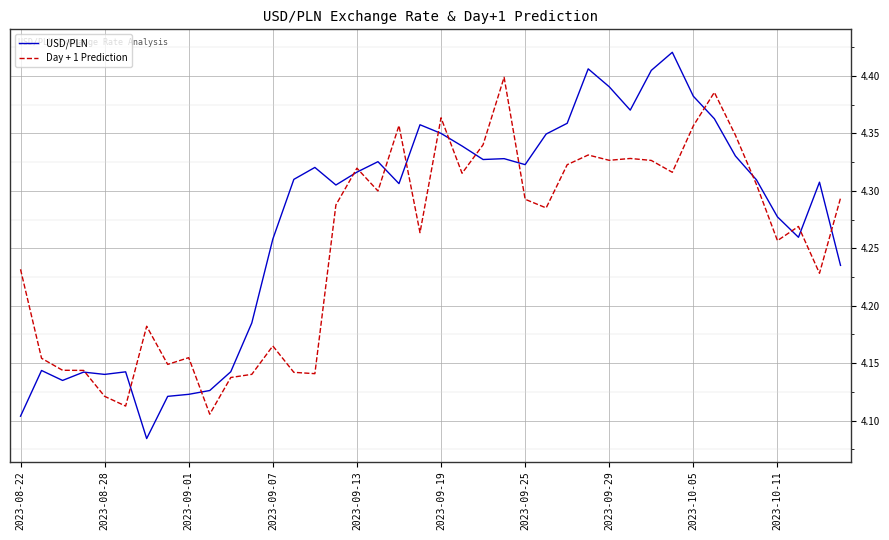

List the series in order of their peak value, highest first.

USD/PLN, Day + 1 Prediction